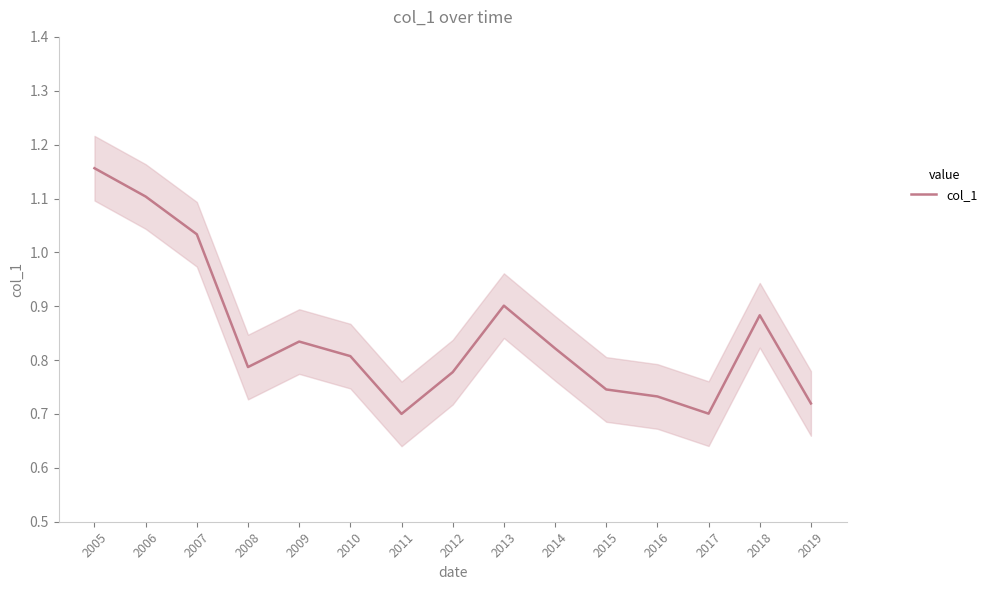

What is the difference between the values at 2005 and 2013?

0.3